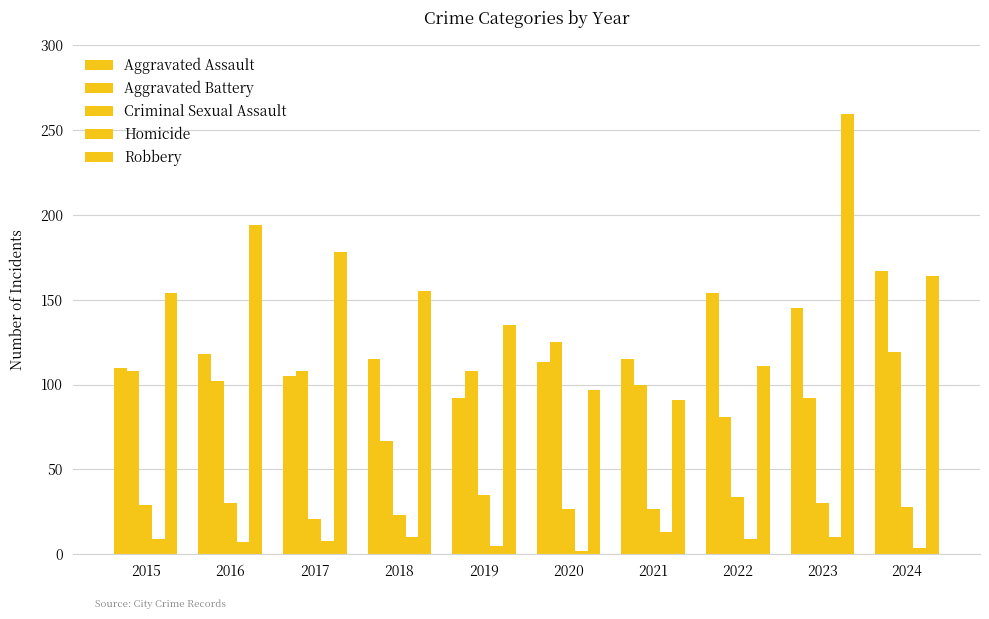

How many values in the Homicide series are below 9?

5